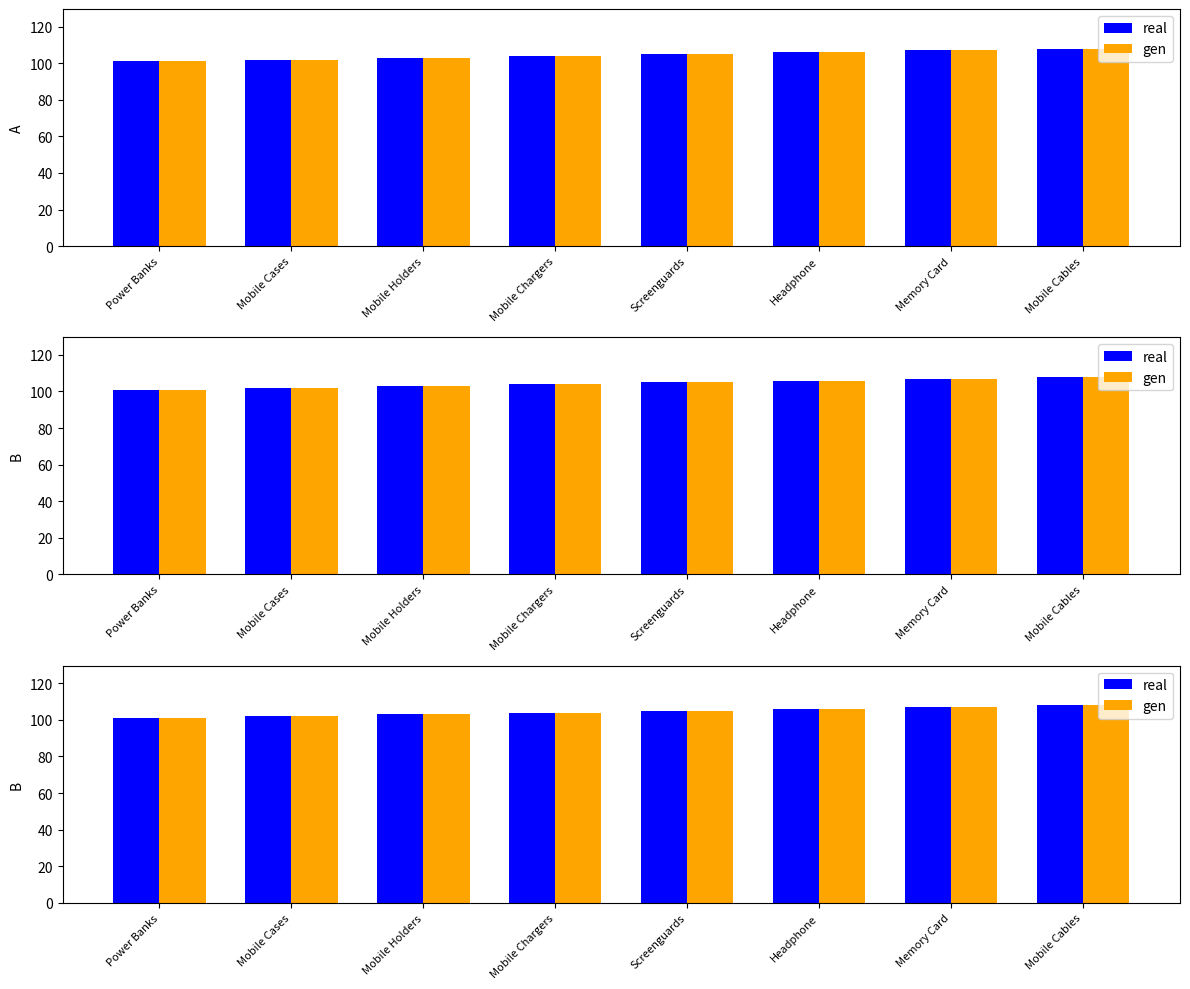

How many data points does each series have?

8